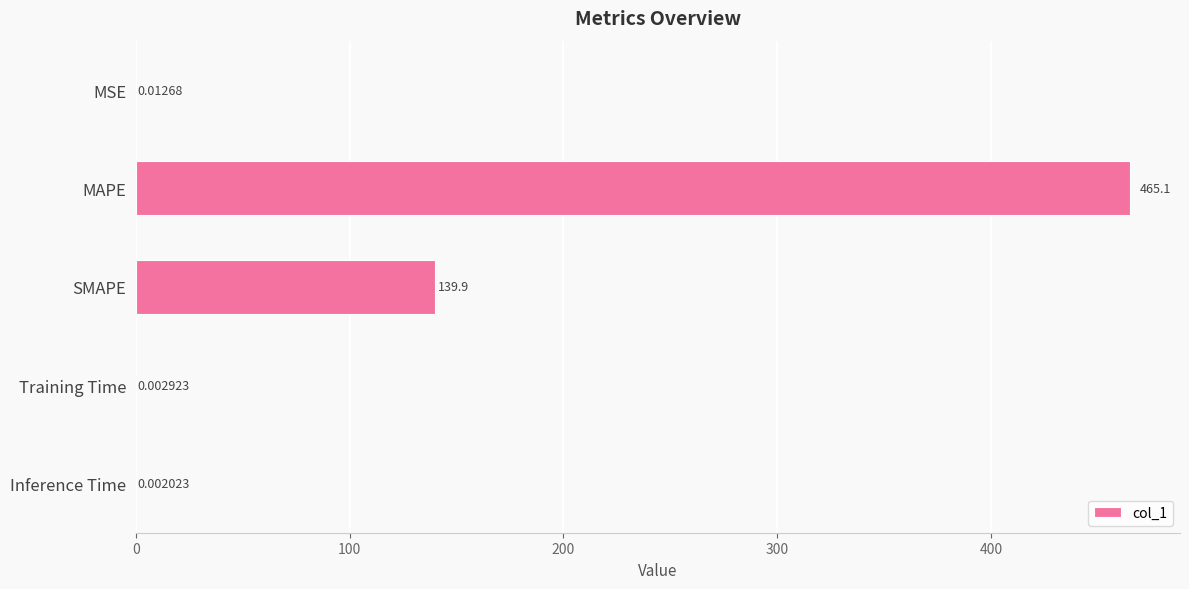

At which category does the chart reach its peak across all series?

MAPE